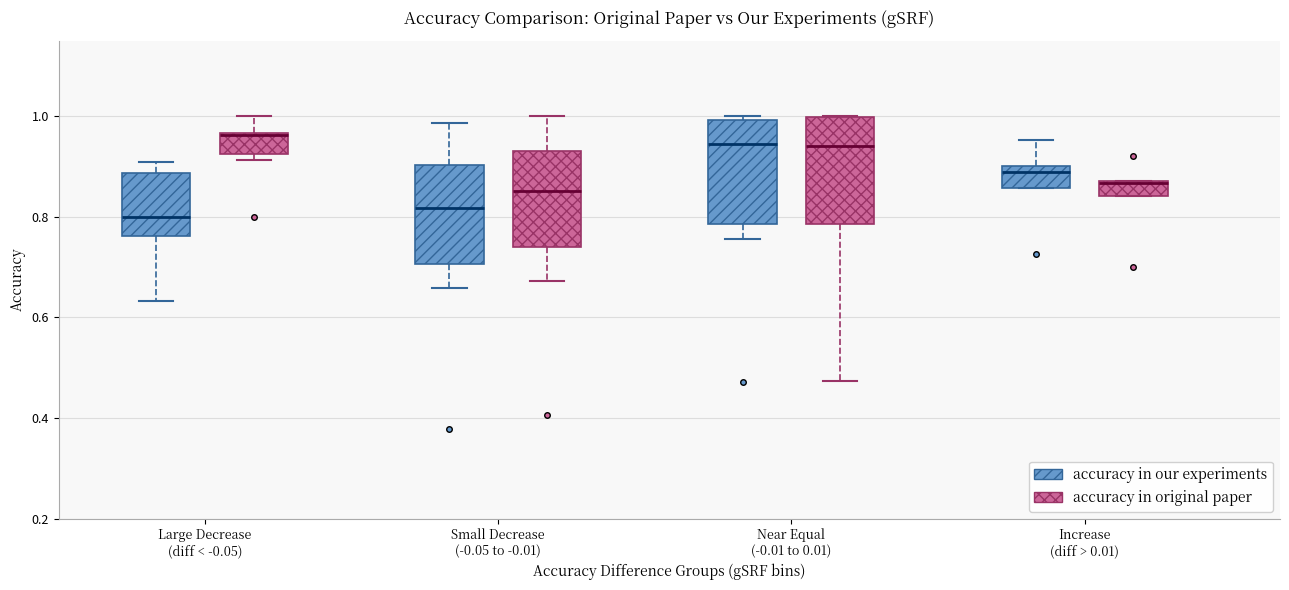

Where does the median line of the box for Large Decrease (diff < -0.05) (accuracy in our experiments) sit on the y-axis? The values are not printed on the chart, so give them approximately, as read against the axis.

0.80